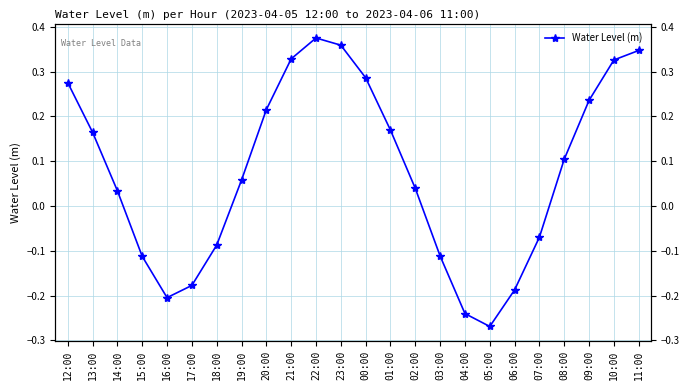

What is the change in value from 14:00 to 22:00?

+0.3